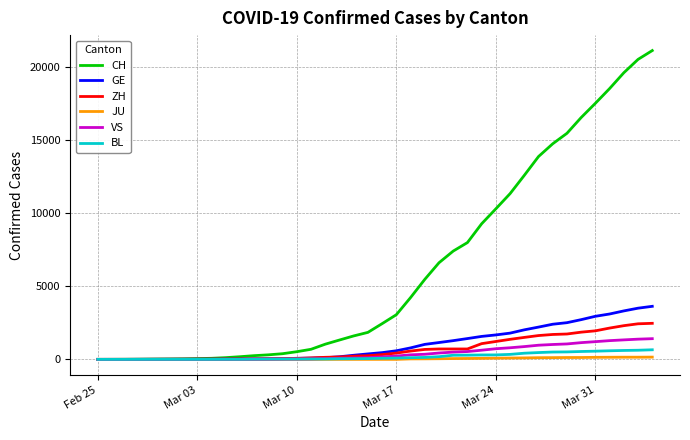

What is the maximum value shown in the chart?

21131